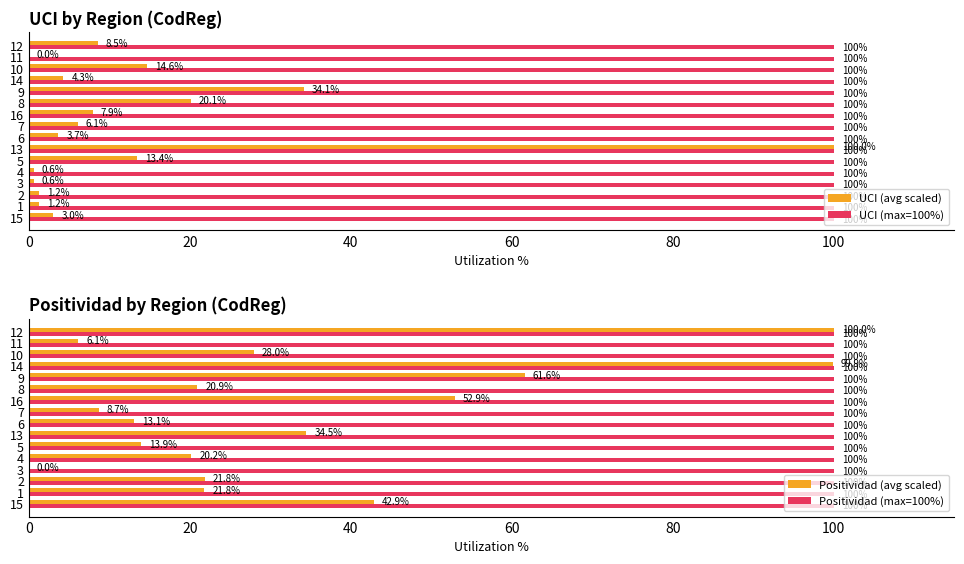

True or false: Positividad (avg scaled) has a value of 44.6 at 13.

False